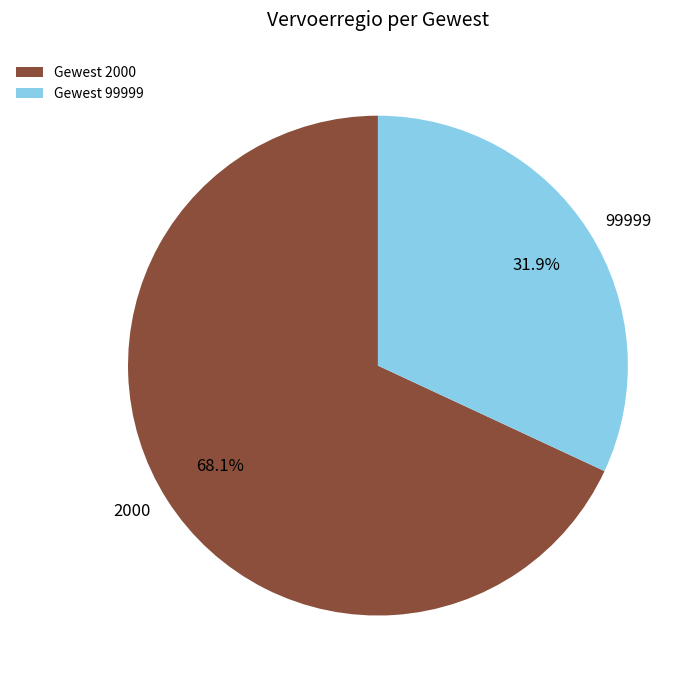

Which has a higher value, 2000 or 99999?

2000